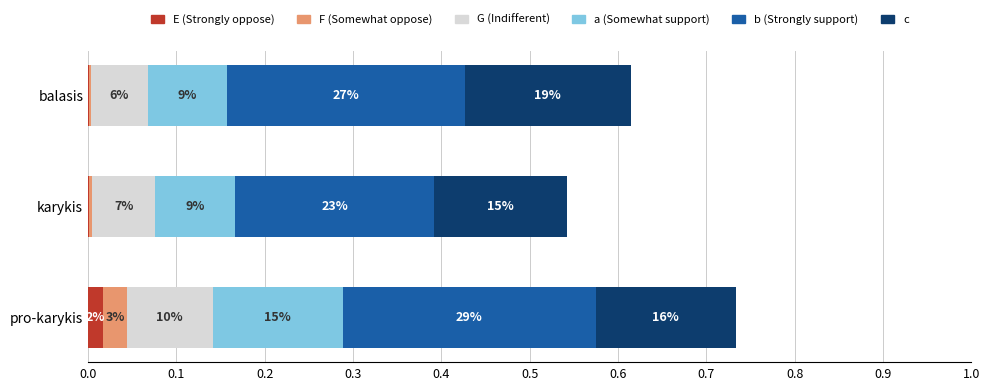

The b series shows 0.5 at pro-karykis. True or false?

False